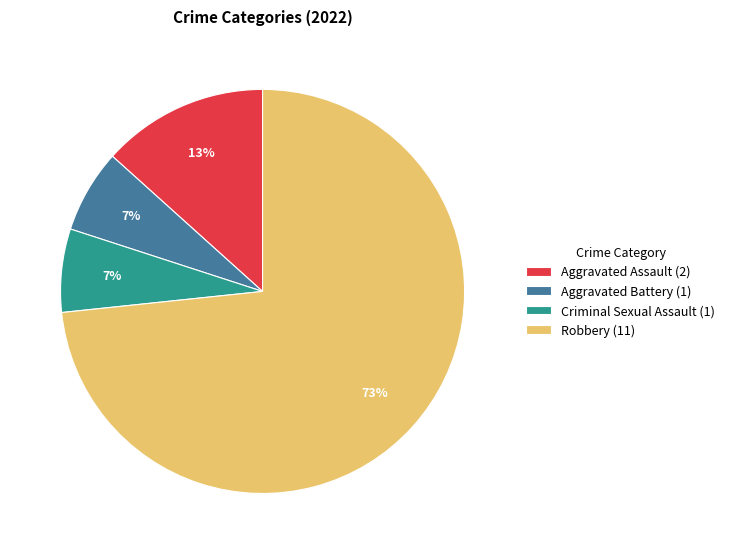

Do Criminal Sexual Assault and Aggravated Battery together represent more than half of the pie?

No